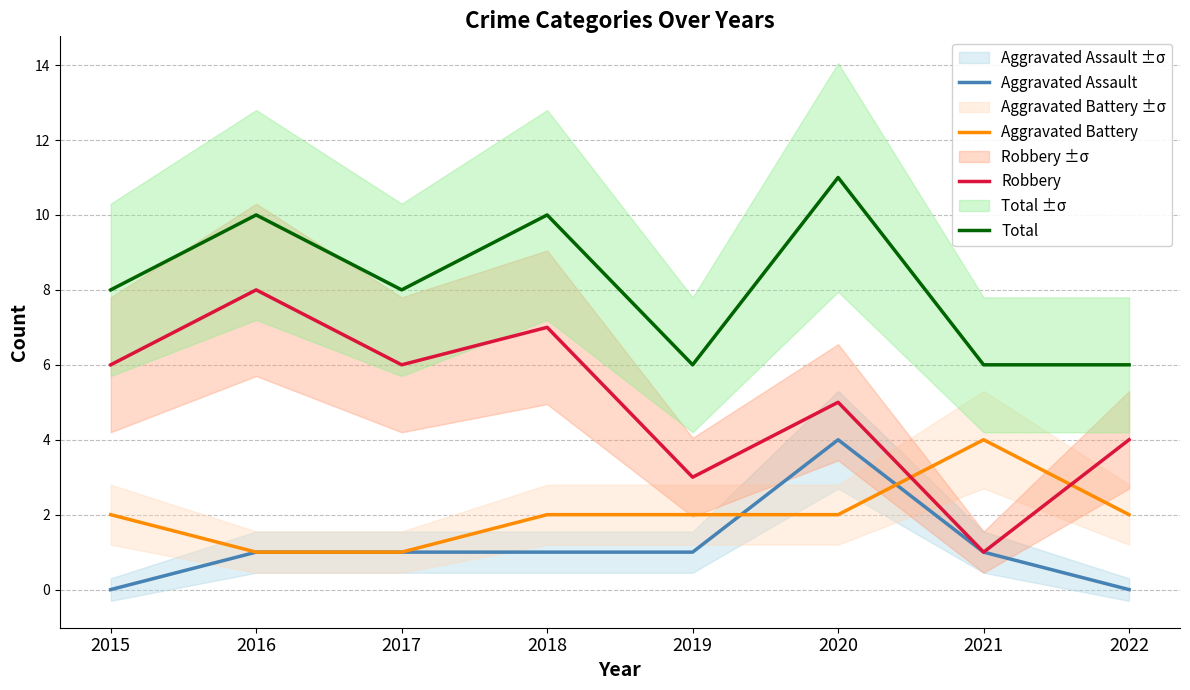

What is the difference between the maximum and minimum values in the Aggravated Battery series?

3